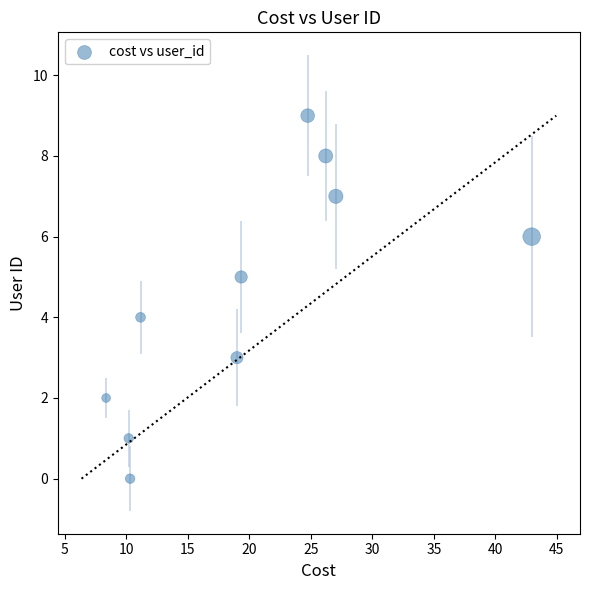

What is the range of Y values (max minus min)?

9